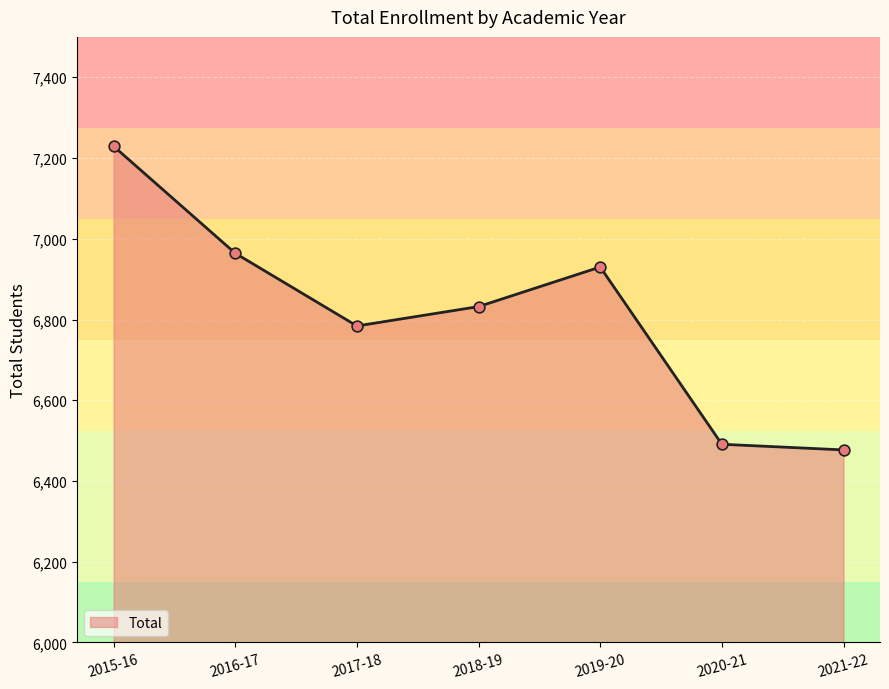

Approximately how many times larger is the value at 2015-16 compared to 2018-19?

1.1